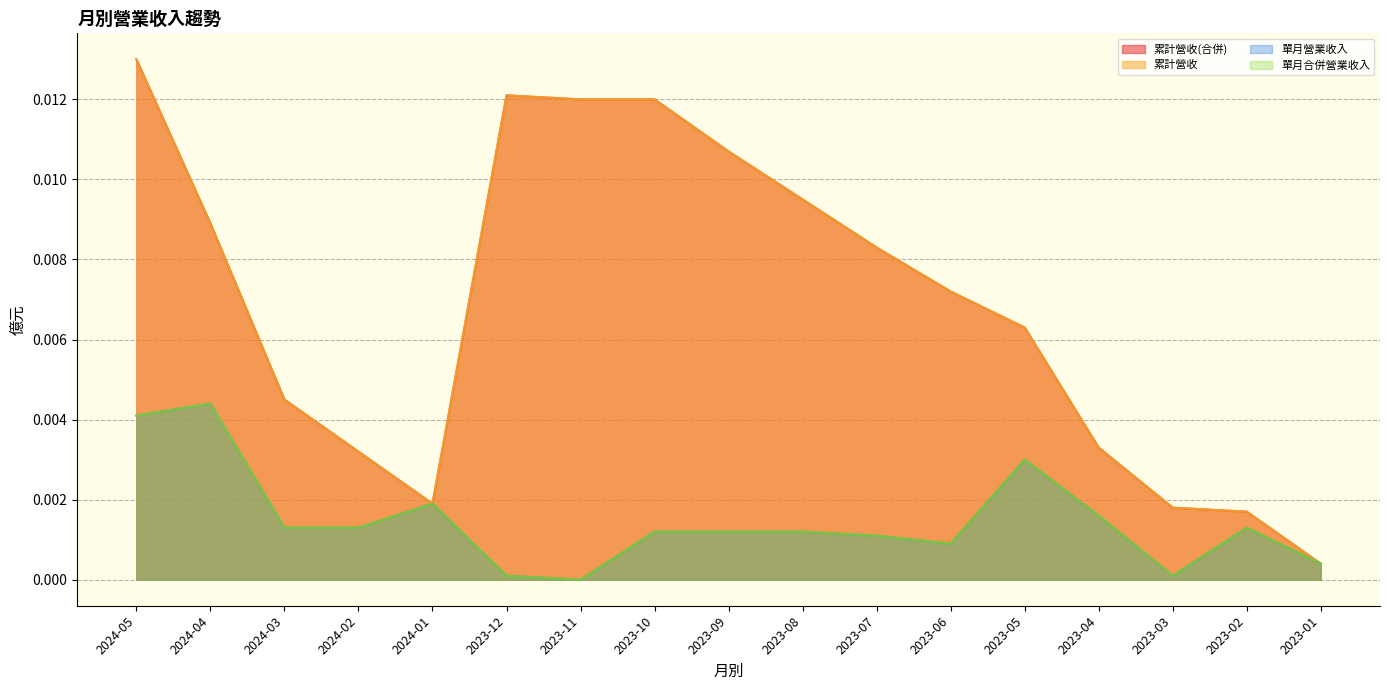

What position from the left is 2023-09?

9